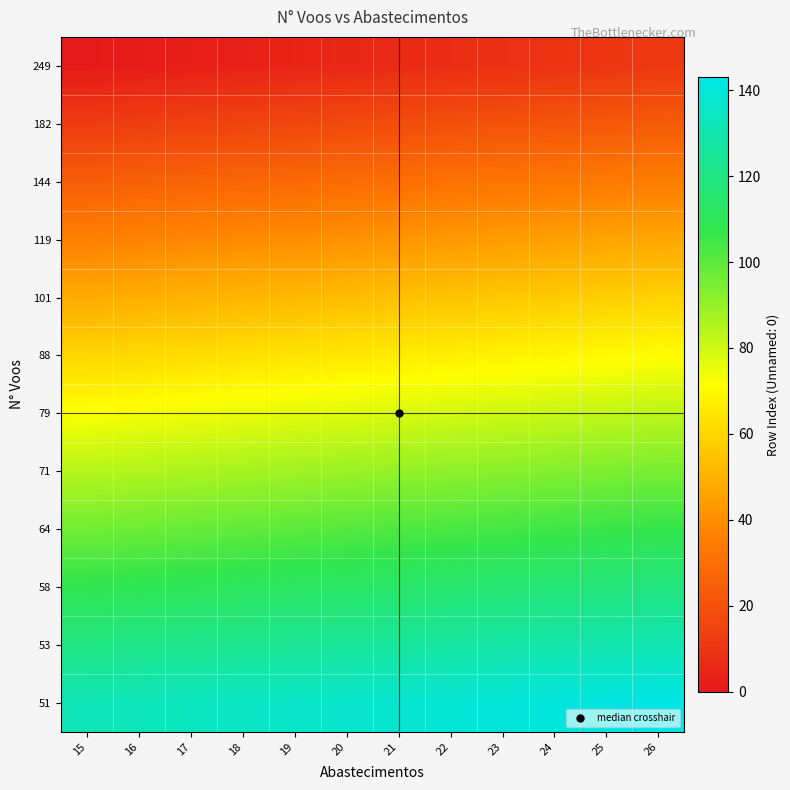

What is the maximum value shown in the chart?

143